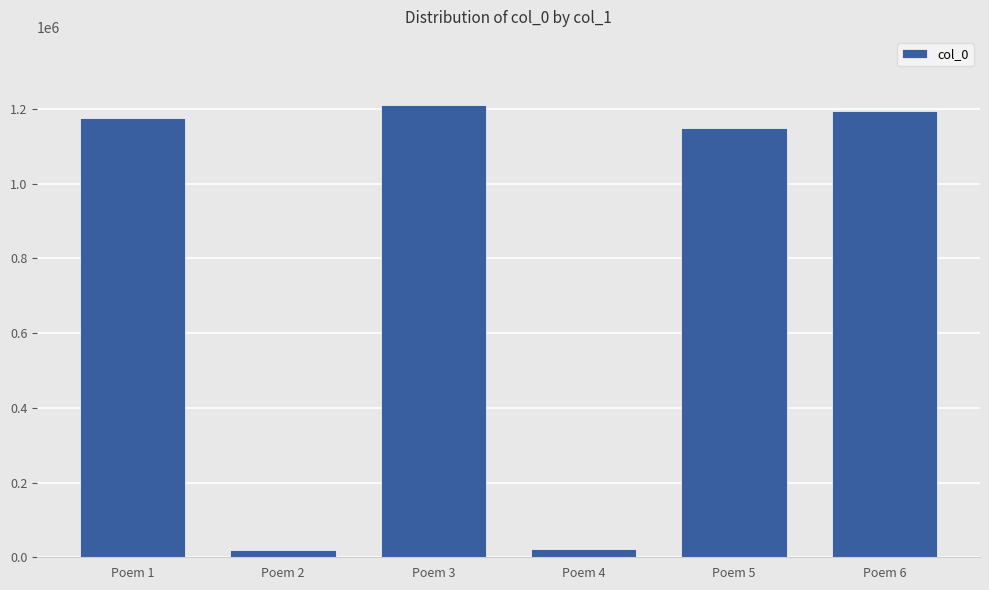

Is it true that the value at Poem 5 is 400792?

False